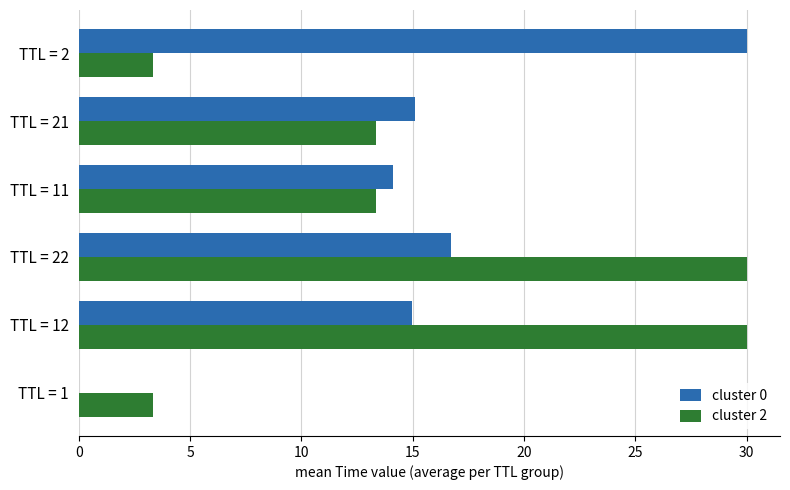

What is the sum of the cluster 0 values at TTL = 2 and TTL = 21?

45.1